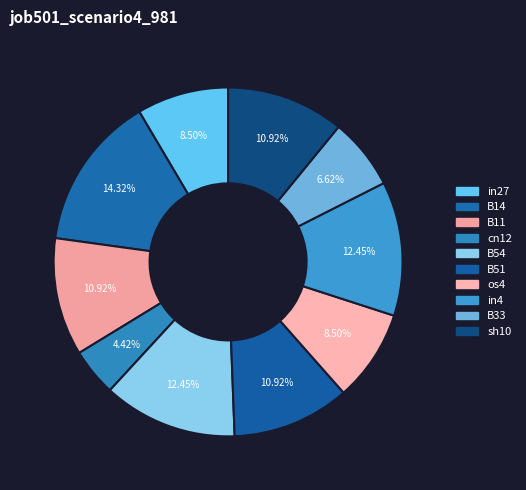

Between sh10 and B11, which is larger?

sh10